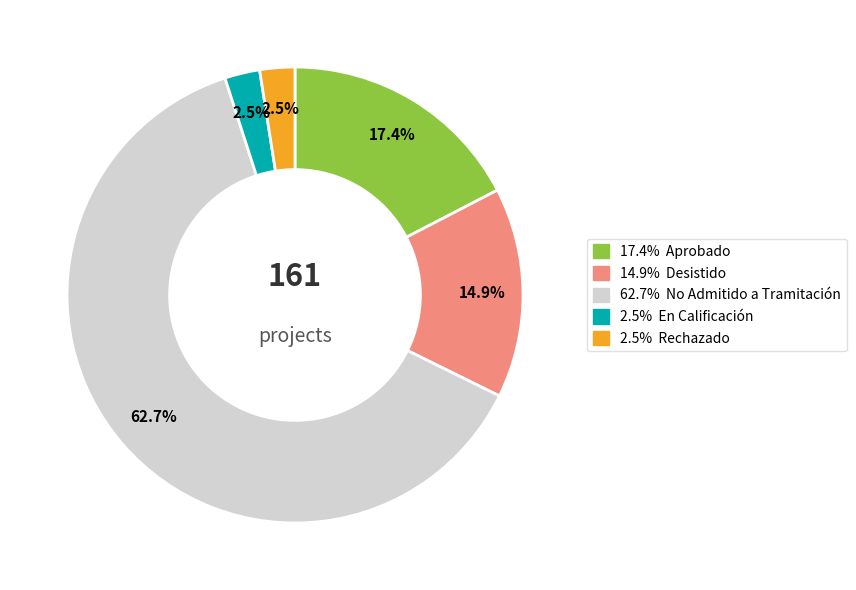

Does any single category account for the majority?

Yes